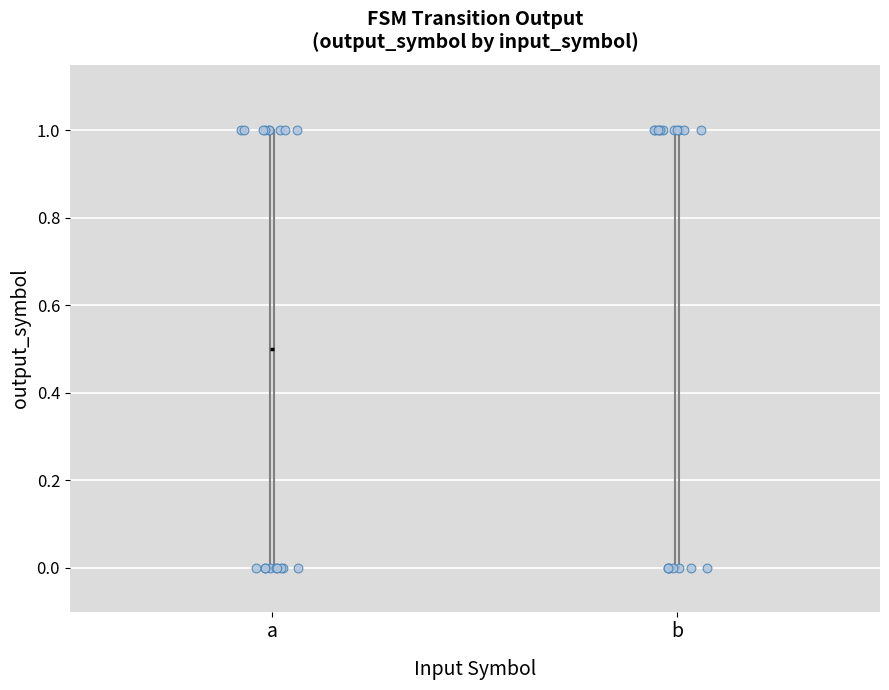

Reading left to right, transcribe this box plot: for each box, give where its median line is, the range the box spans, and where its two whiskers end, as read against the y-axis. The values are not printed on the chart, so give them approximately, as read against the axis.

a: median 0.5, box 0.0 to 1.0, whiskers 0.0 to 1.0
b: median 1.0 (drawn on the box's upper edge), box 0.0 to 1.0, whiskers 0.0 to 1.0